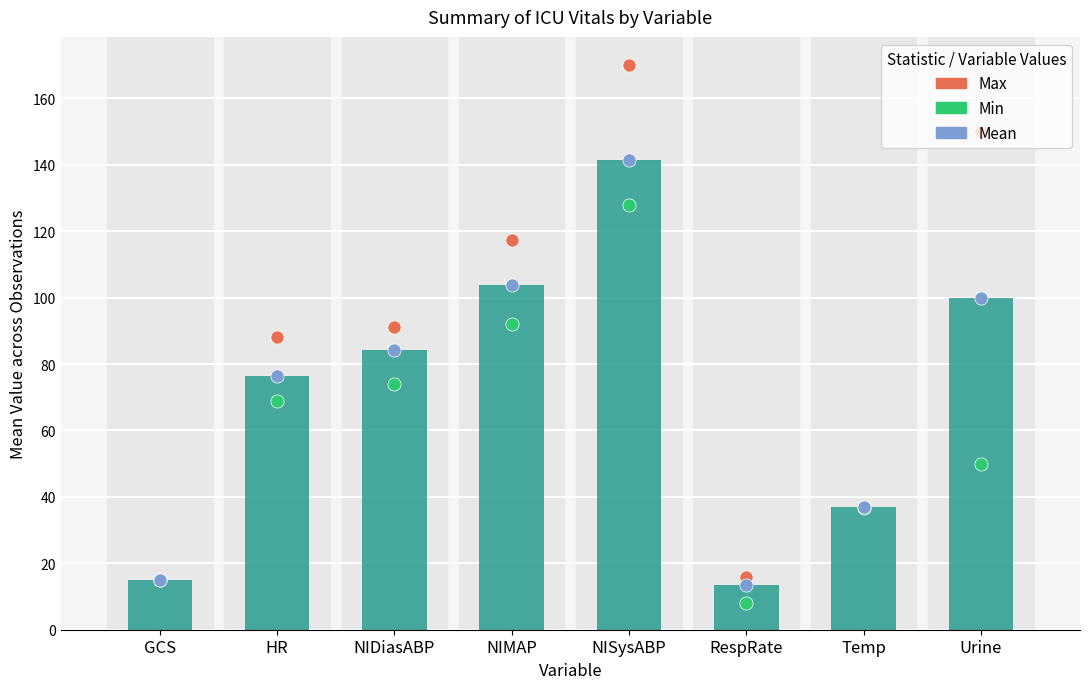

Which series contains the highest Y value?

Max